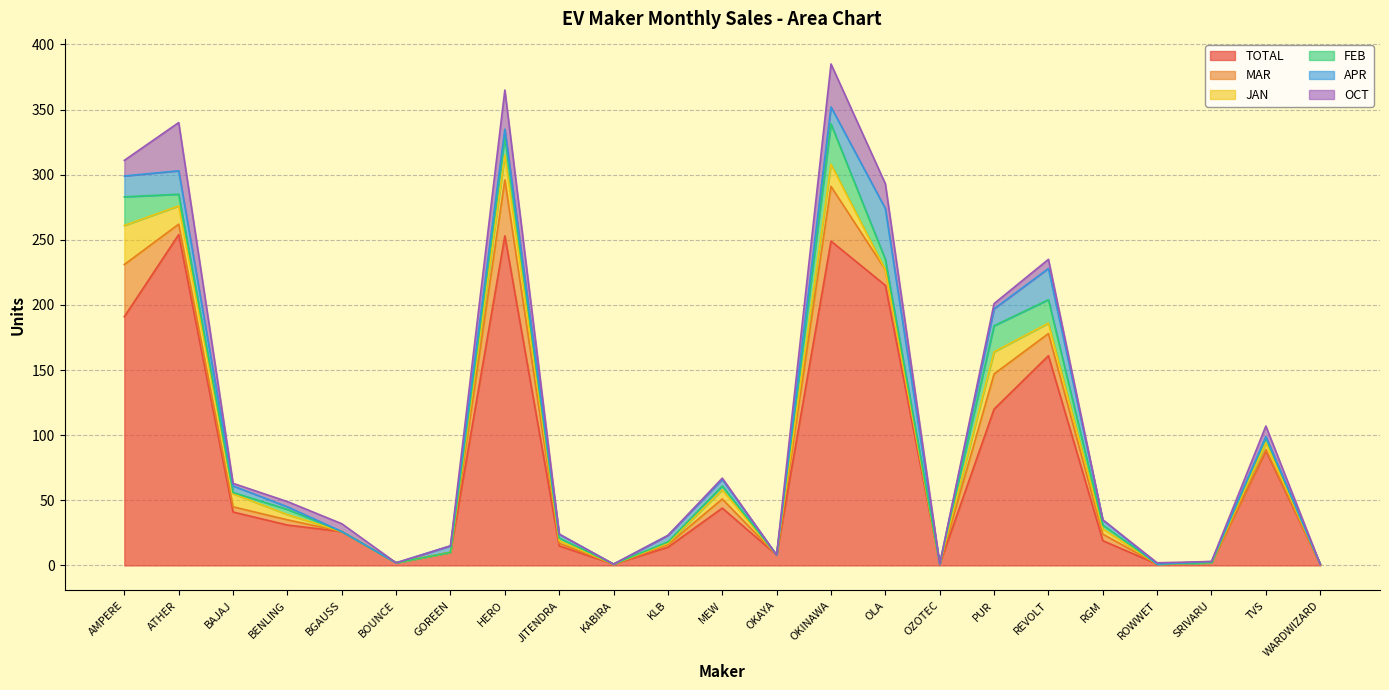

Which category has the highest value in the OCT series?

ATHER